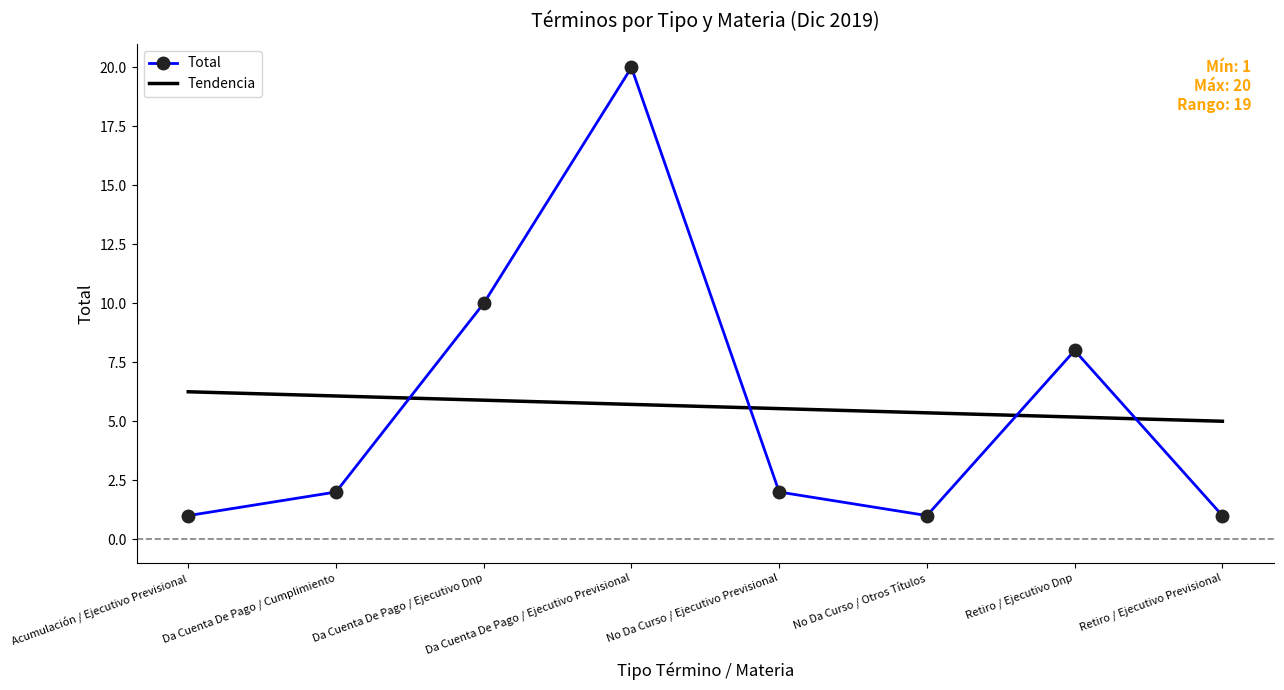

At which category does the data reach its first local peak?

Da Cuenta De Pago / Ejecutivo Previsional